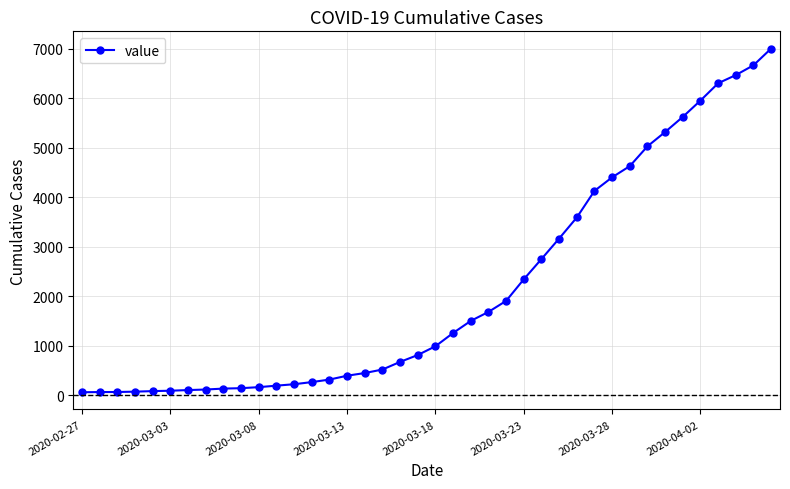

What is the maximum value shown in the chart?

7004